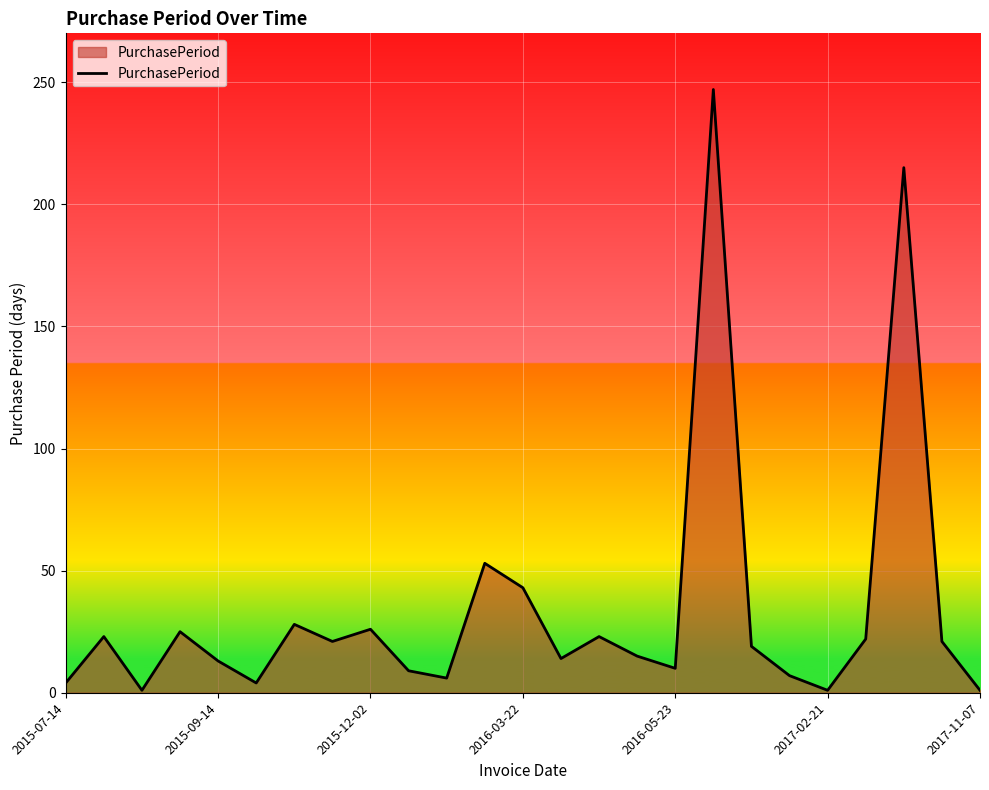

What is the maximum value shown in the chart?

247